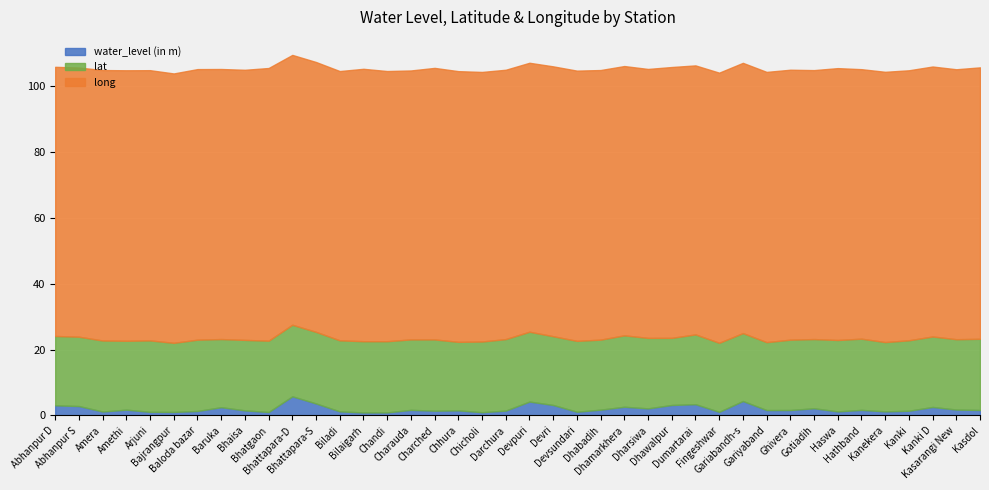

Is it true that long equals 143.7 at Devsundari?

False